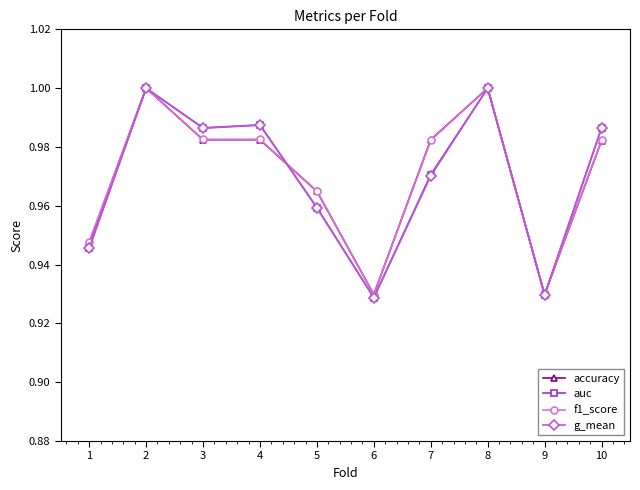

Which series has the widest spread of values?

g_mean